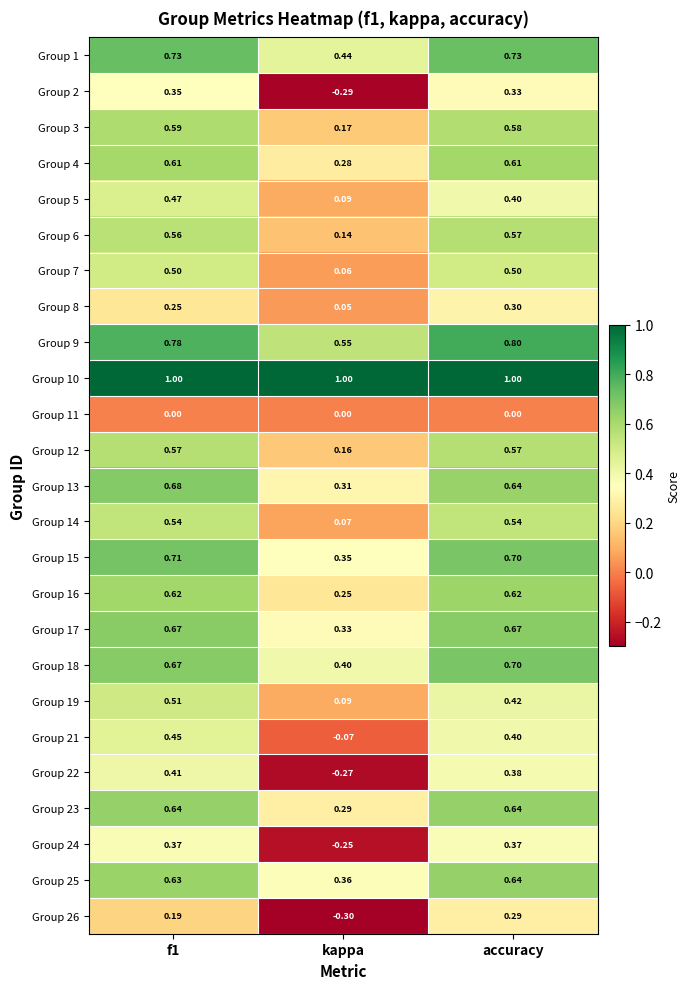

Which category has the lowest value in the Group 2 series?

kappa